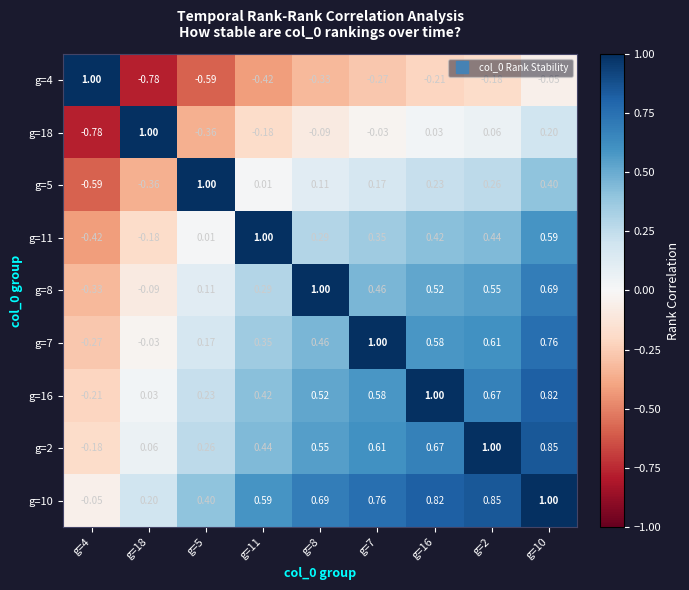

How many distinct data groups are displayed?

9